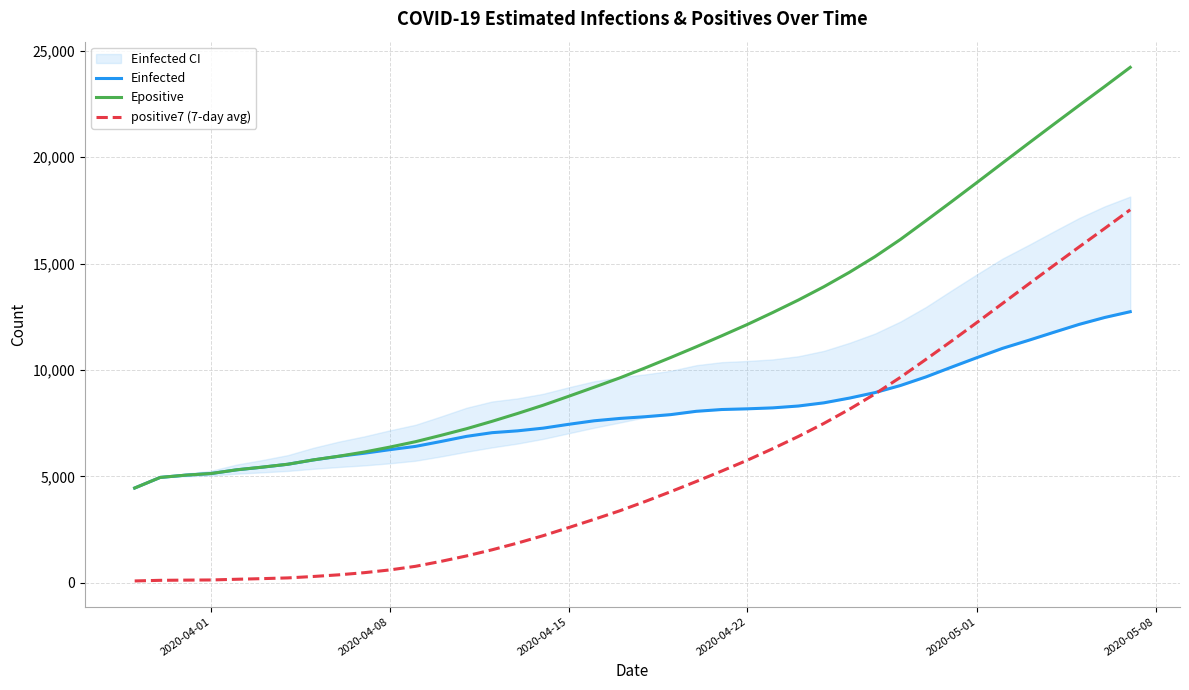

How many lines are shown in the chart?

3